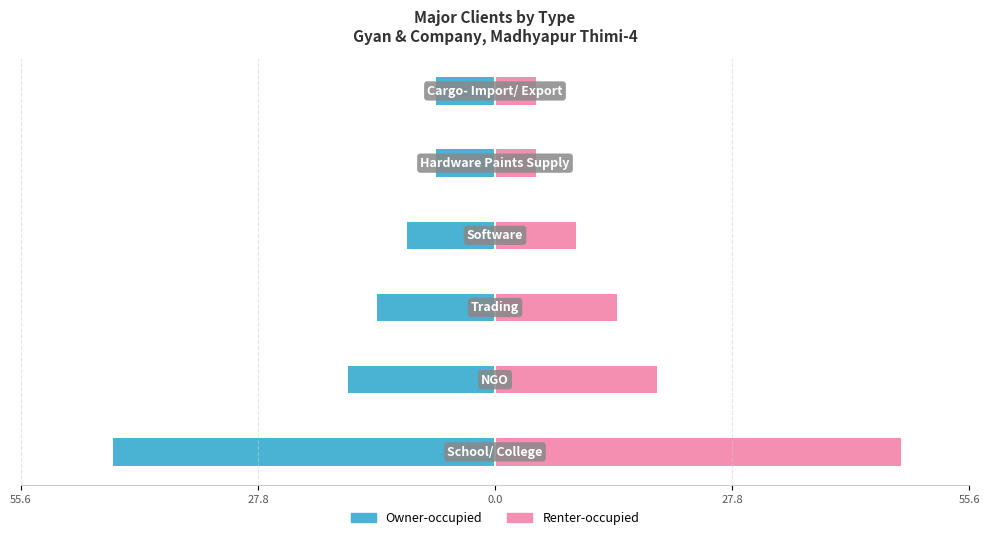

What is the highest value of the Owner-occupied series?

-6.9